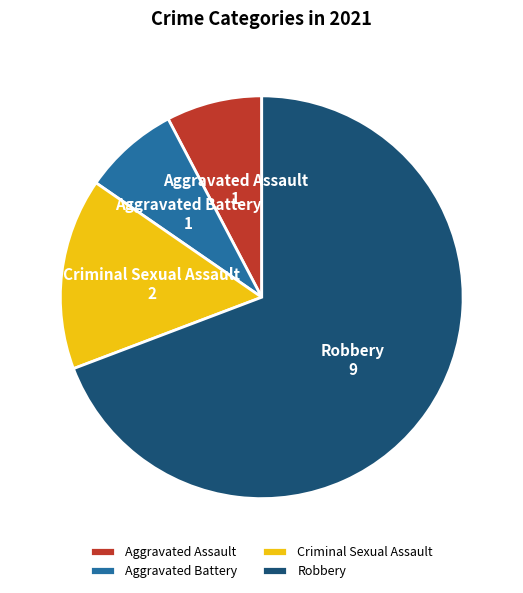

What is the largest slice in the pie chart?

Robbery